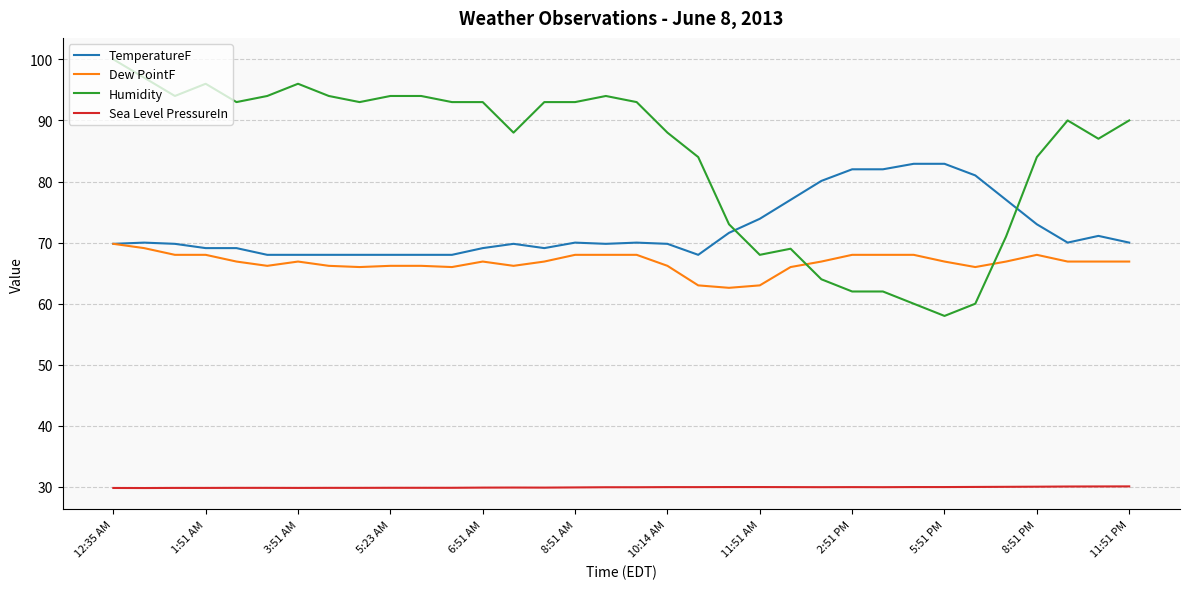

What is the maximum value for TemperatureF?

82.9